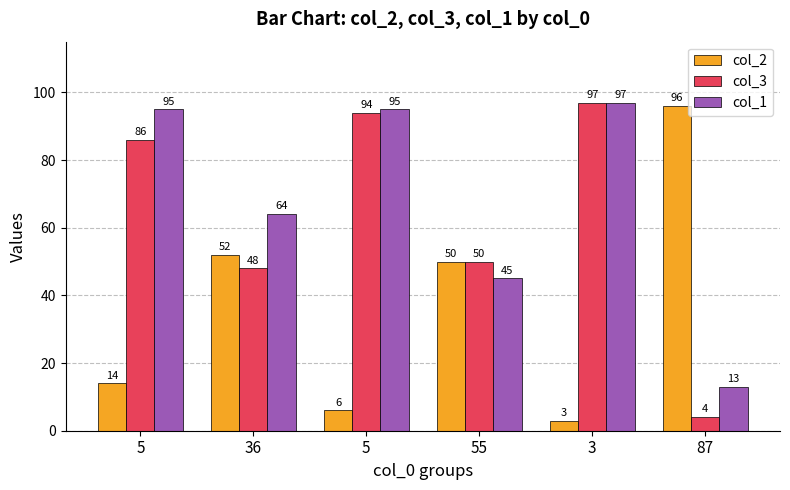

What are all the series names shown in the legend?

col_2, col_3, col_1